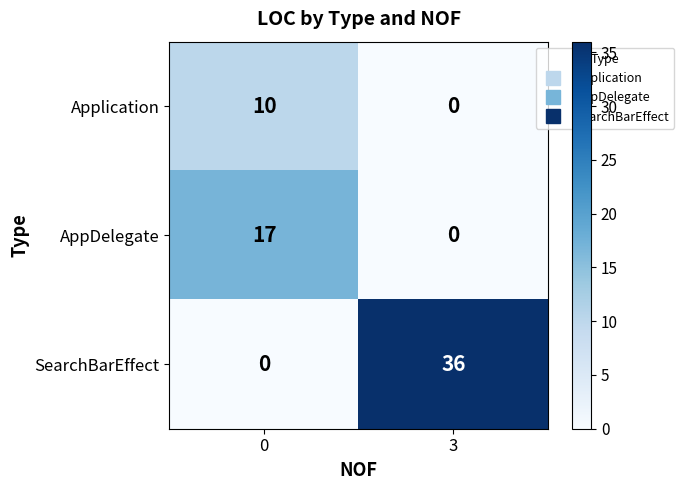

How many data points does each series have?

2